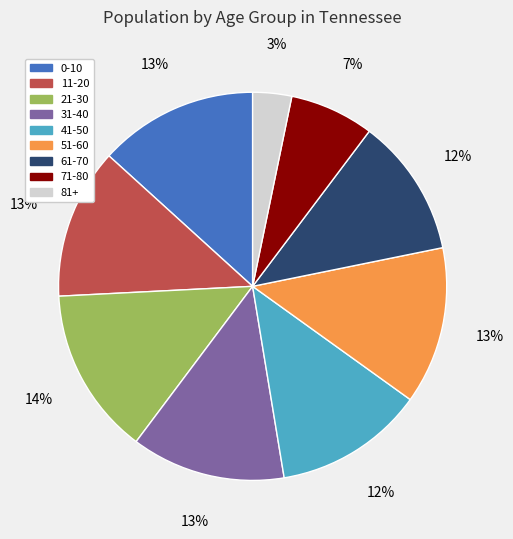

Combined, do 0-10 and 41-50 account for over 50%?

No